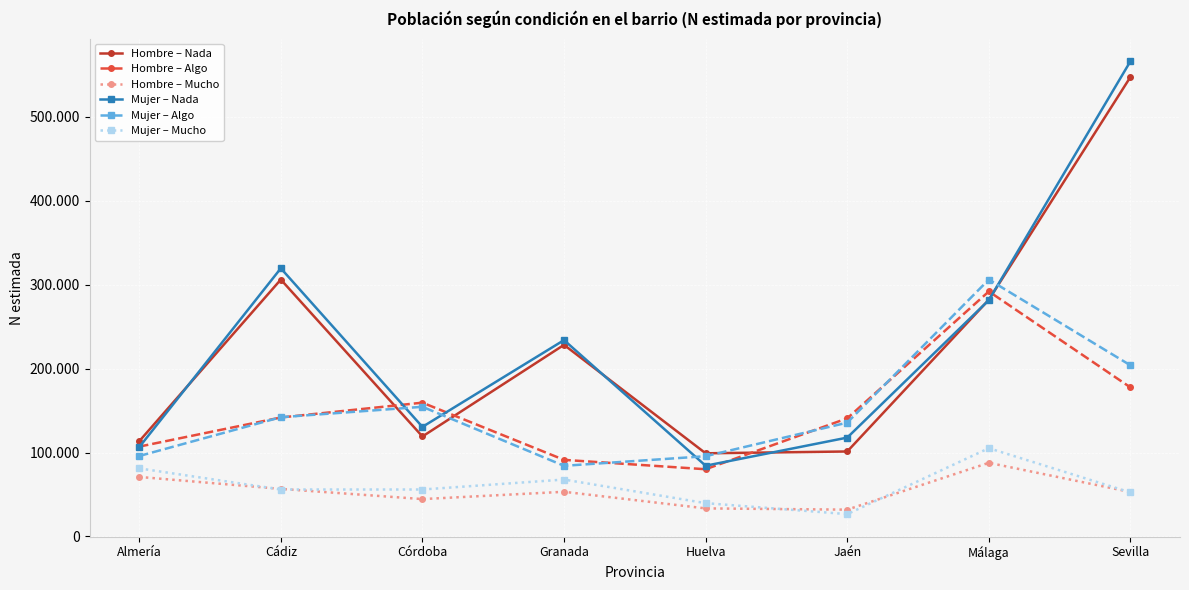

What is the value of the Mujer – Nada point at the 8th from the left?

566277